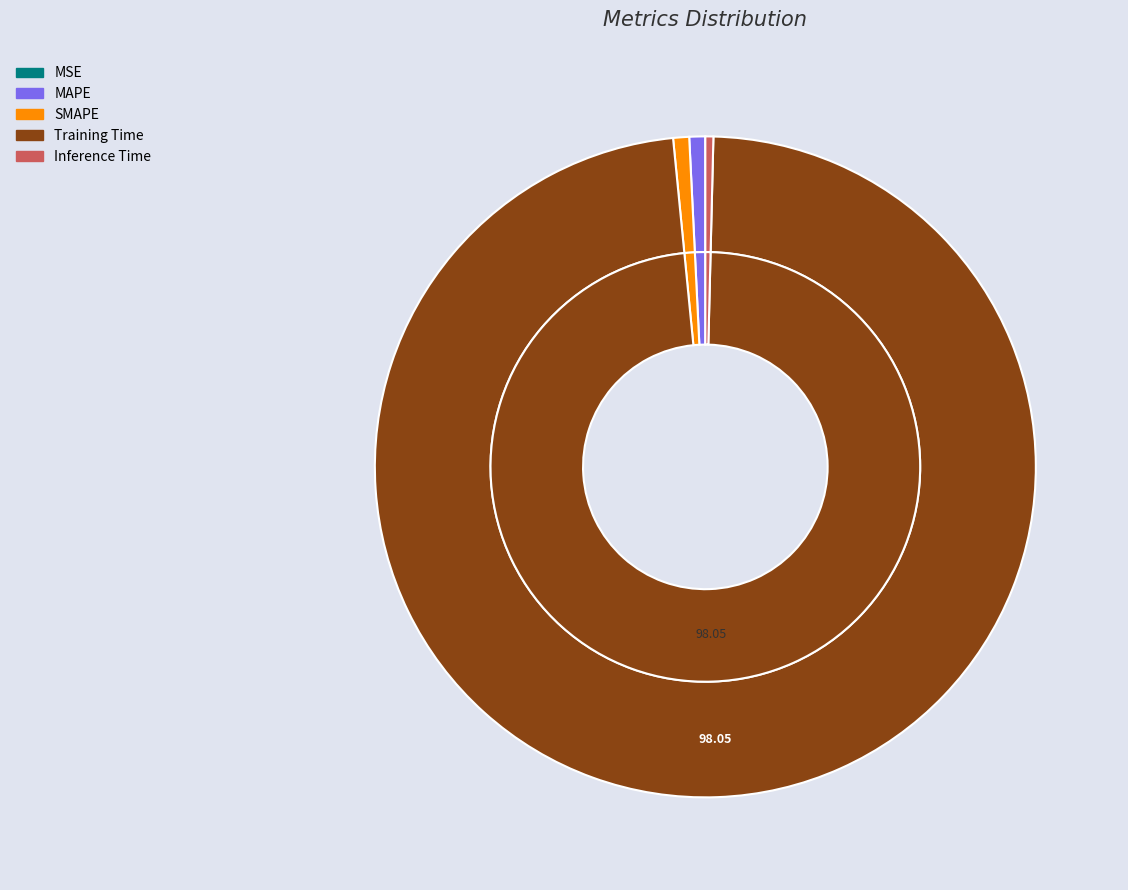

What percentage is NOT represented by MSE?

100.0%